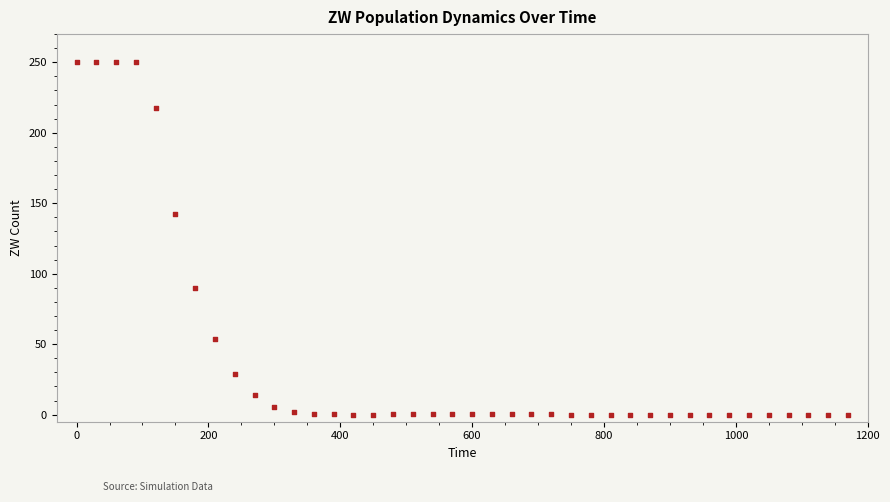

What Y value in the scatter plot is closest to 125?

142.1